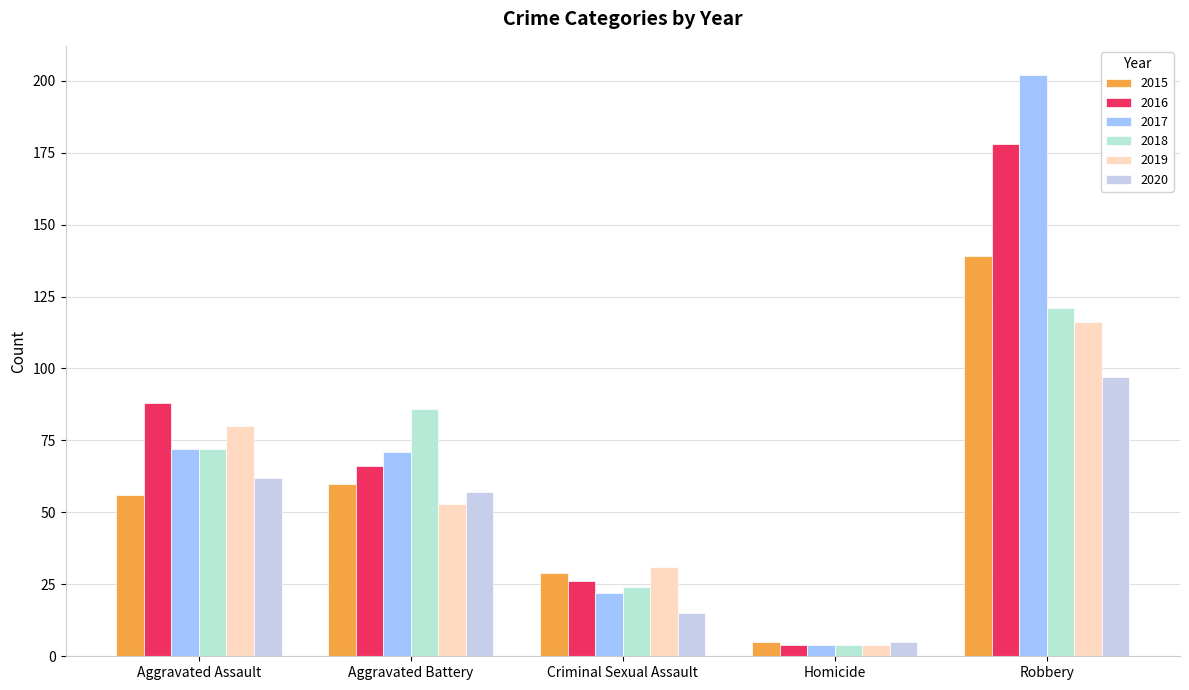

What is the label of the 5th bar from the left?

Robbery